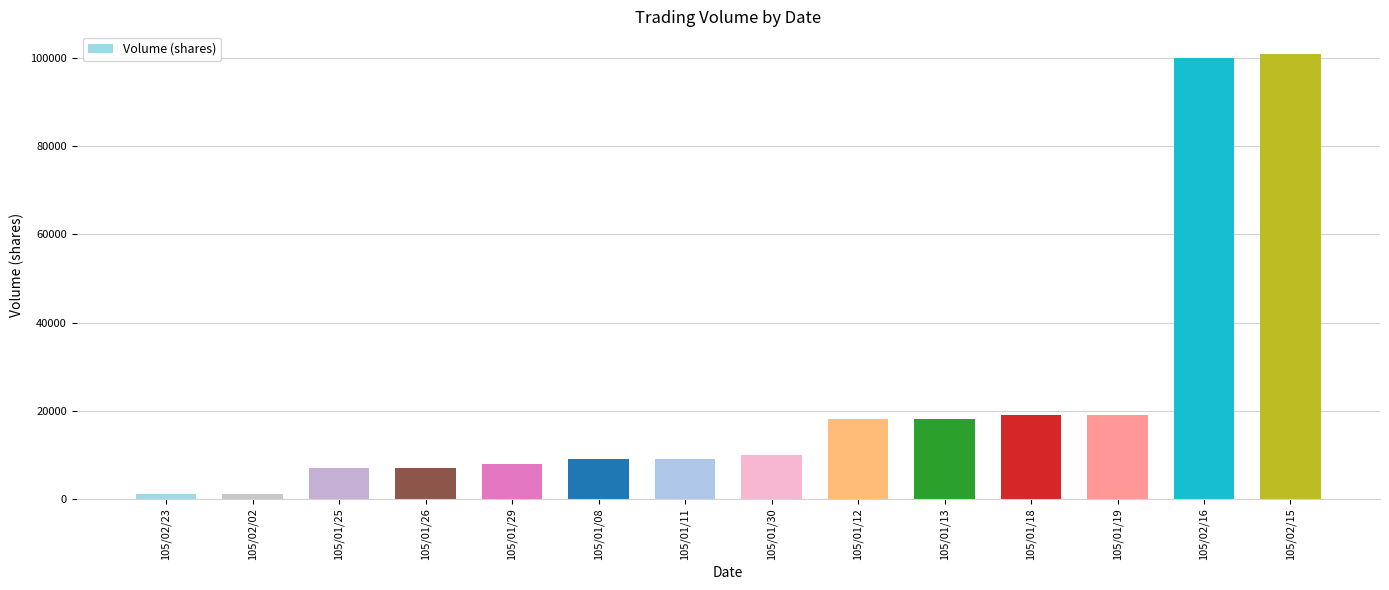

What is the greatest value displayed?

101000